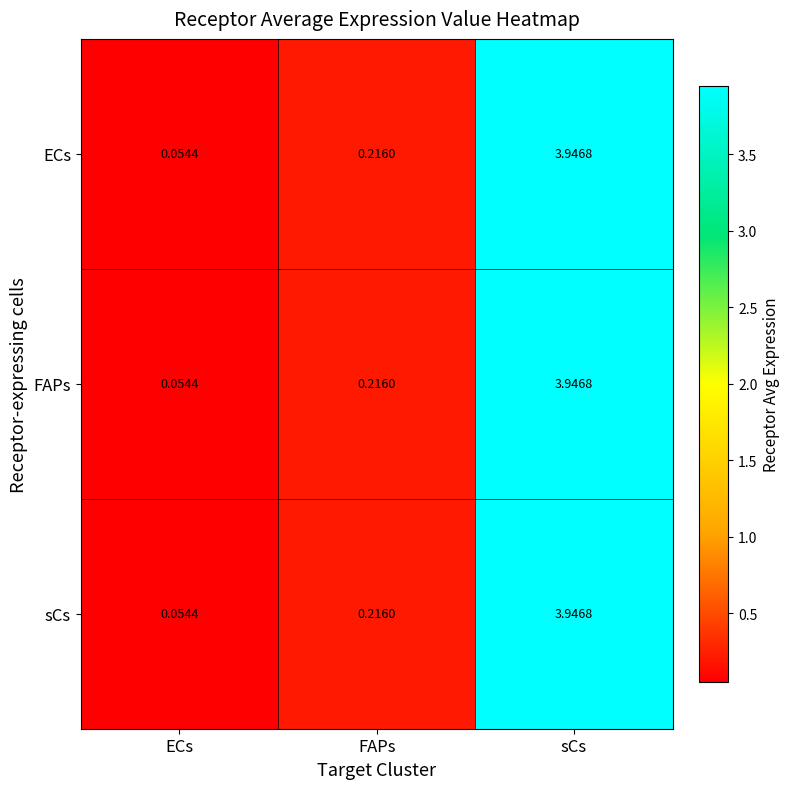

Rank the categories by ECs value from highest to lowest.

sCs, FAPs, ECs